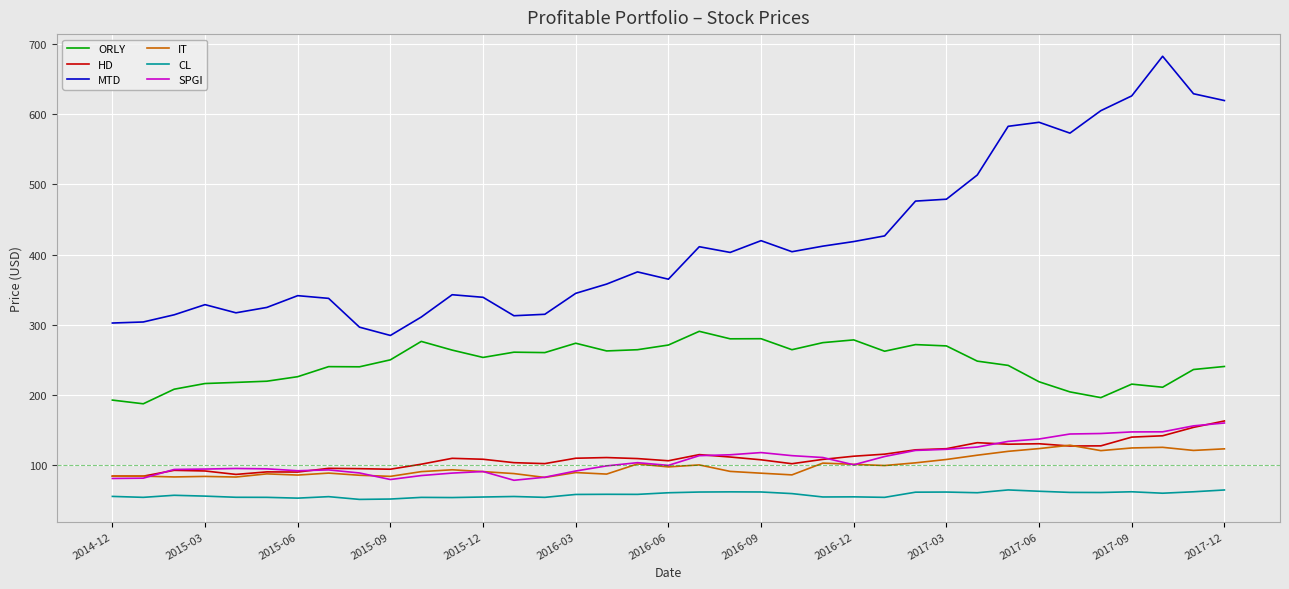

What is the maximum value for ORLY?

290.6